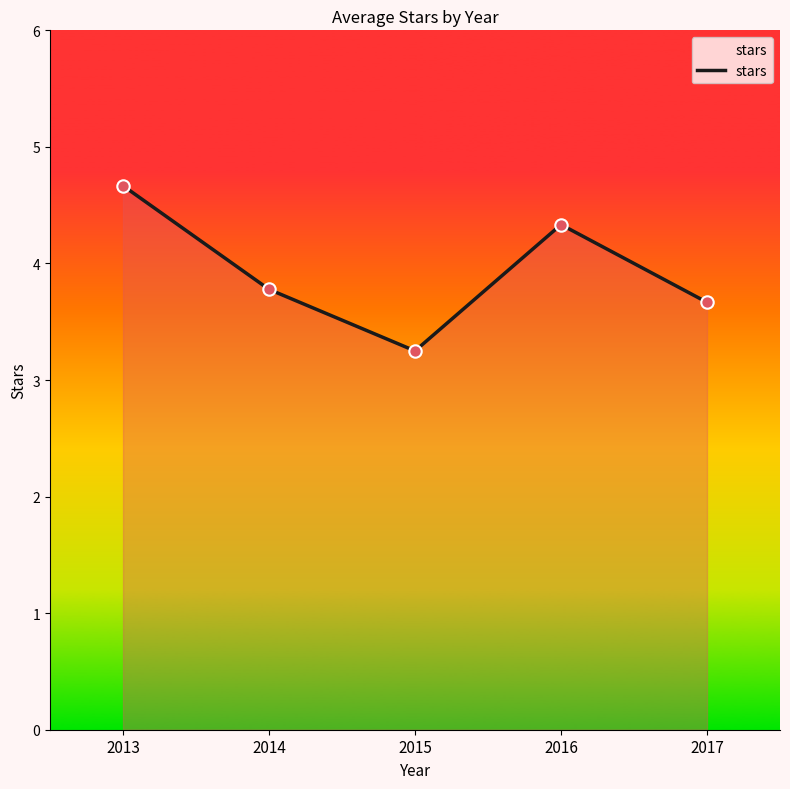

What is the change in value from 2014 to 2015?

-0.5